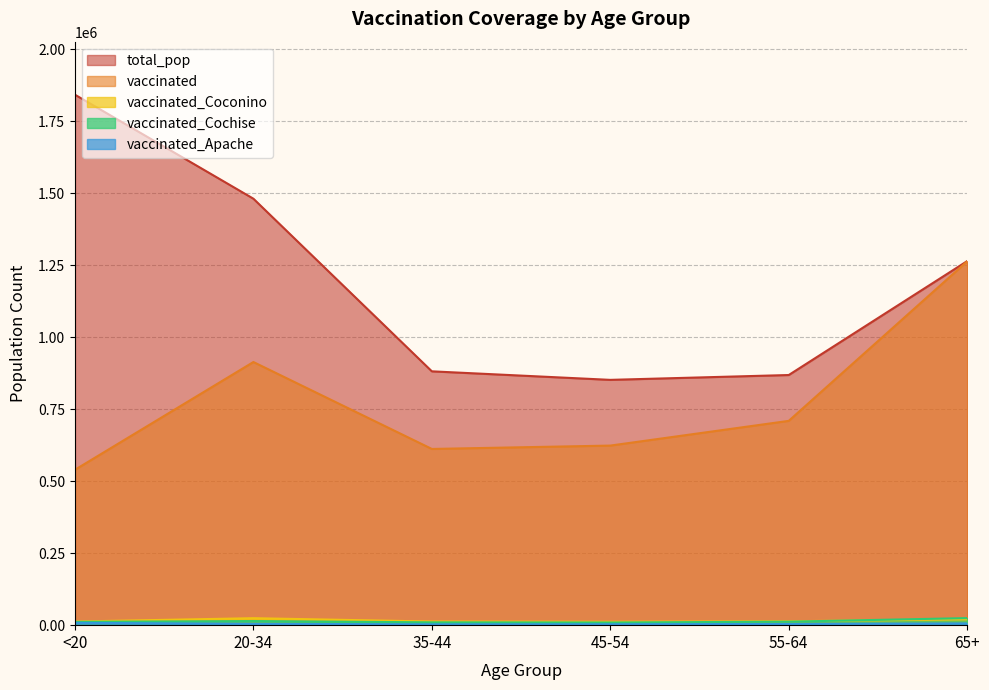

Which label corresponds to the largest value in the chart?

<20